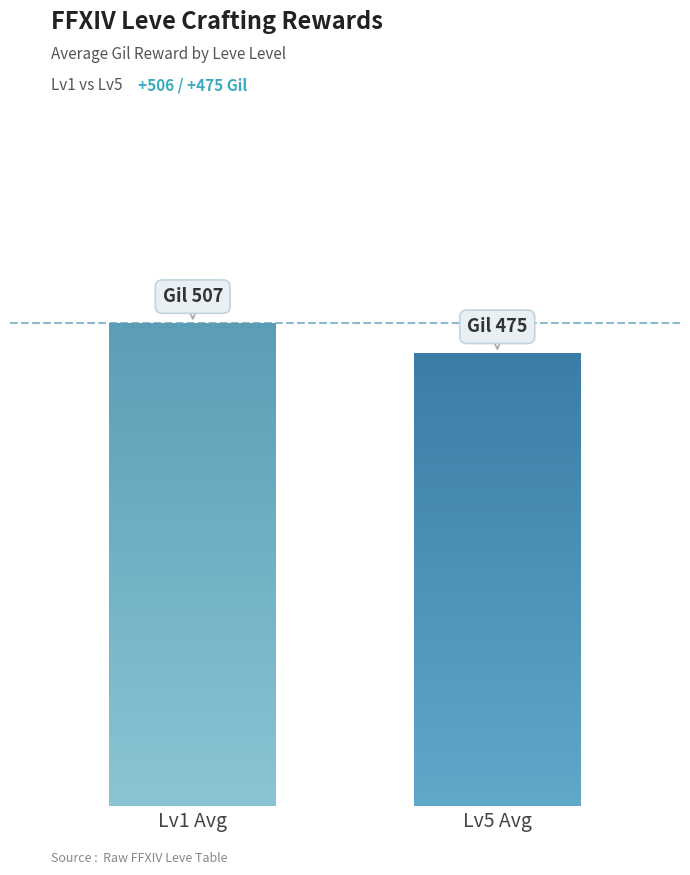

Does the chart contain stacked bars?

No